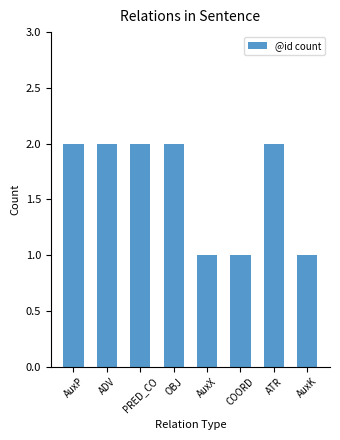

Reading left to right, list all the values displayed in this chart.

2	2	2	2	1	1	2	1